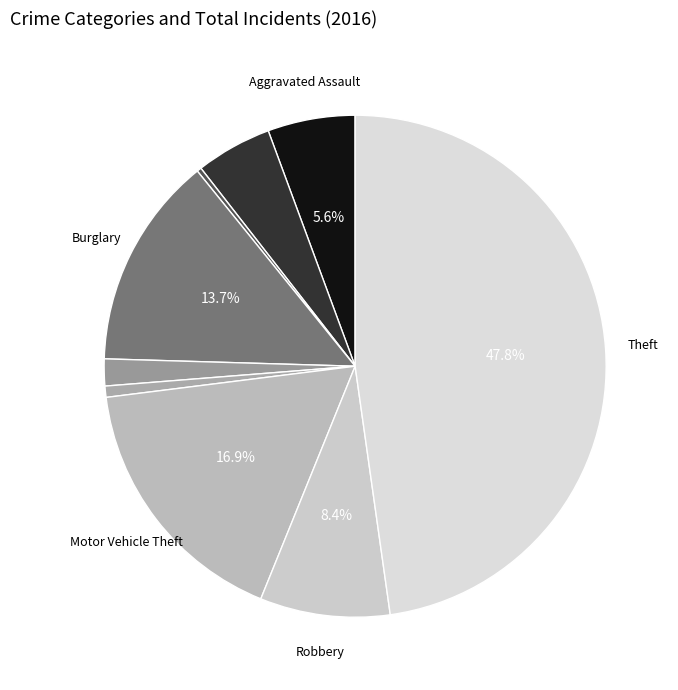

To the nearest percent, what is the difference between the largest and smallest slice percentages?

47%